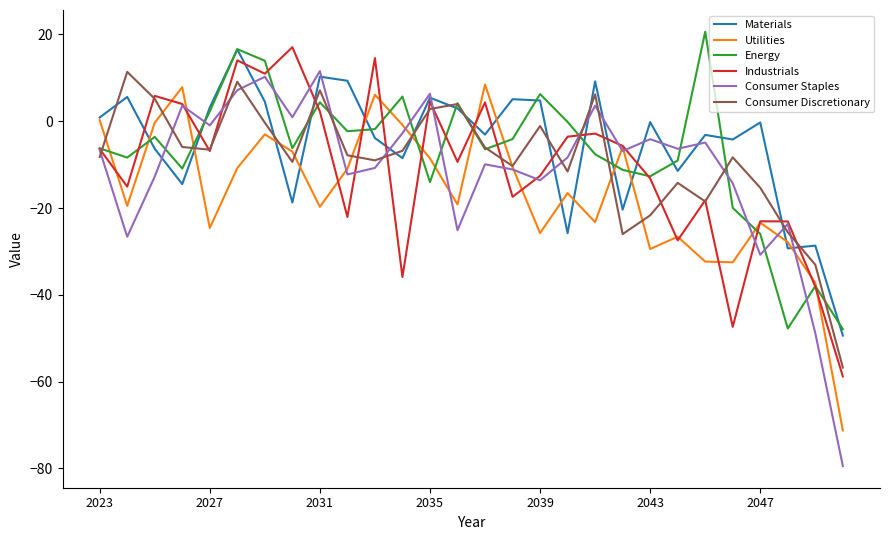

Which series has the widest spread of values?

Consumer Staples